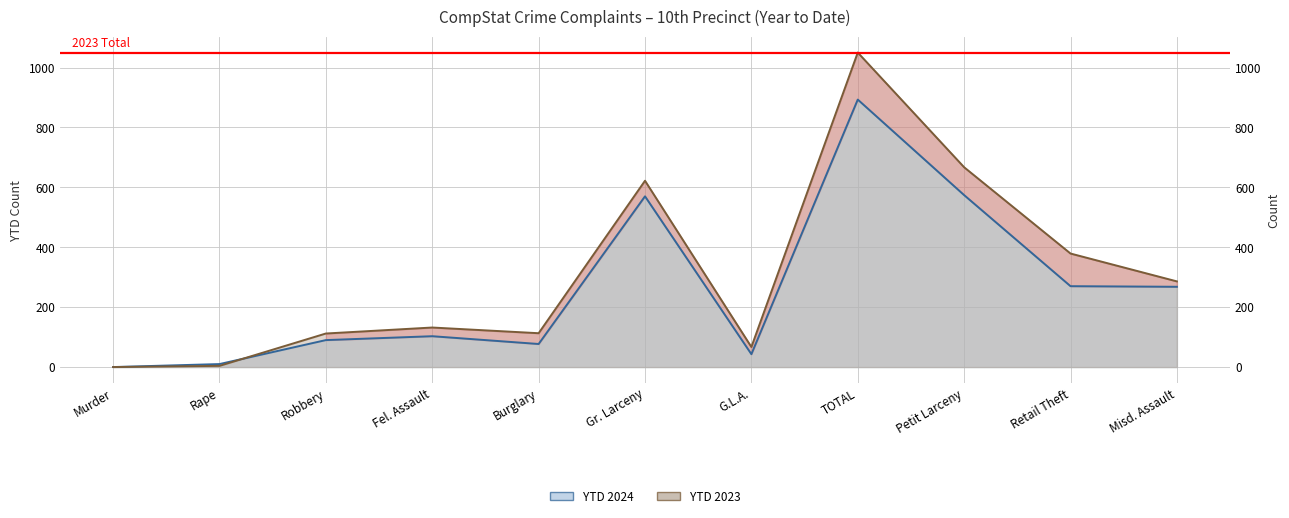

What is the difference between the maximum and second lowest values in the YTD 2024 series?

883